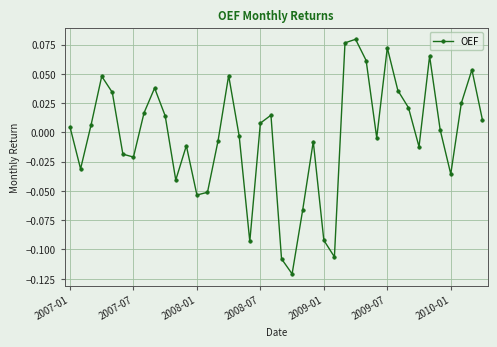

How many points are higher than both their immediate neighbors (excluding endpoints)?

10